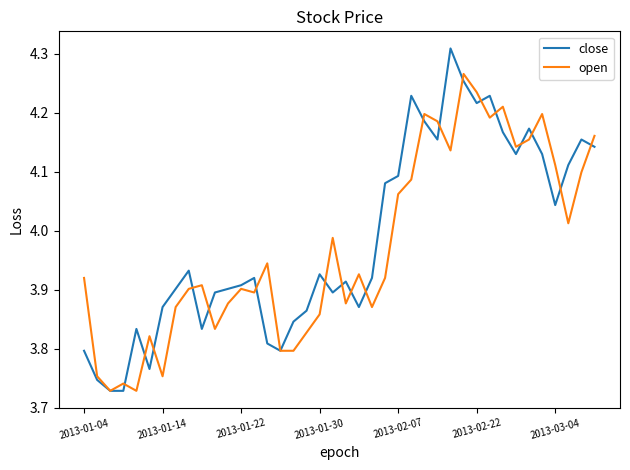

Rank the series by their maximum value, from lowest to highest.

open, close